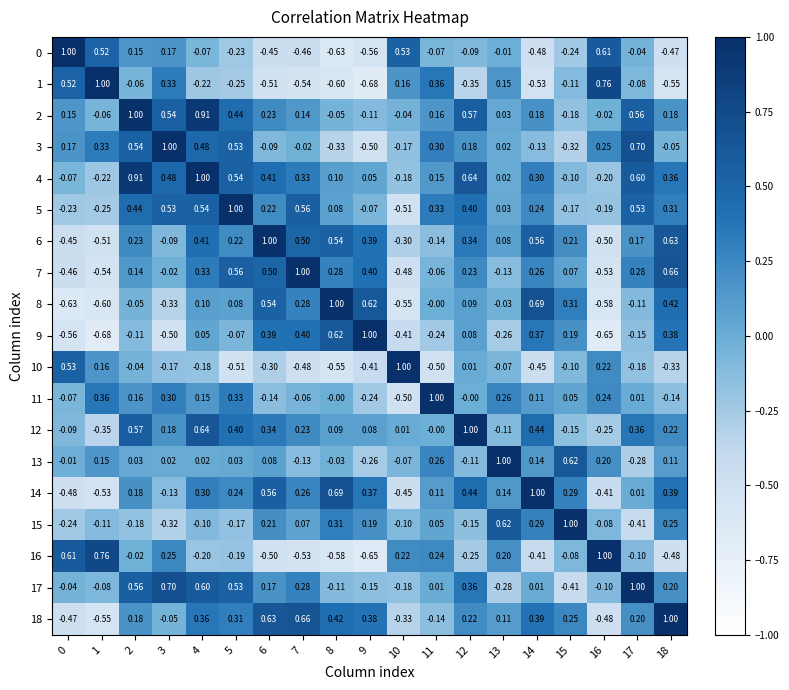

Is the value of 8 at 12 greater than the value of 13 at 9?

Yes